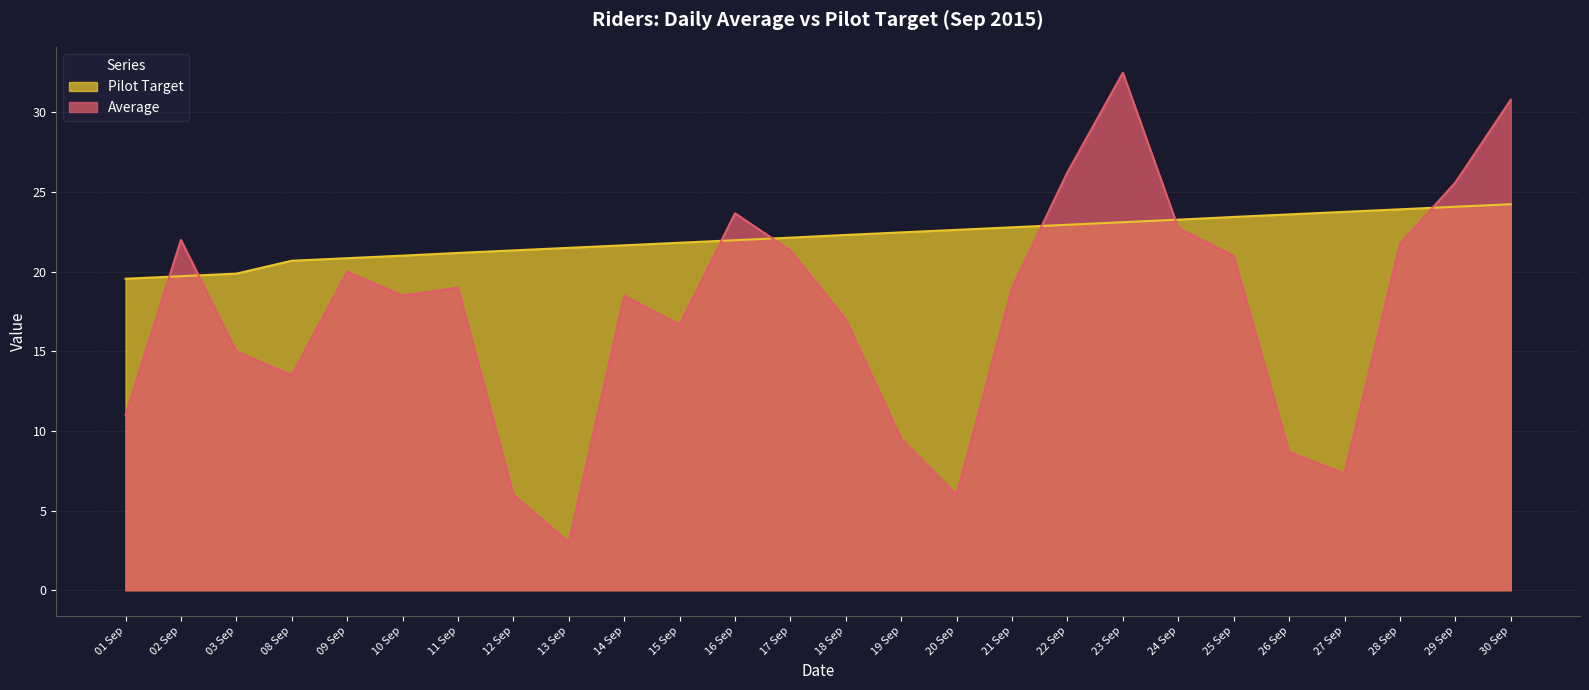

What is the label of the 10th point from the left?

14 Sep